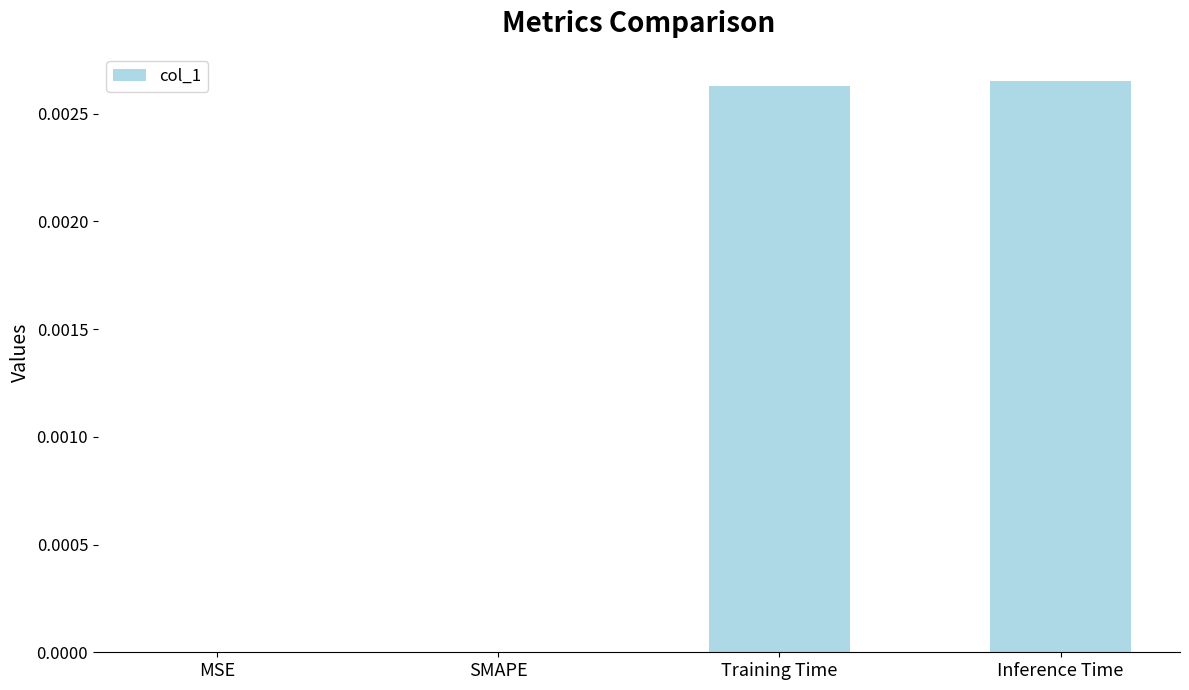

Count the number of data series in this chart.

1